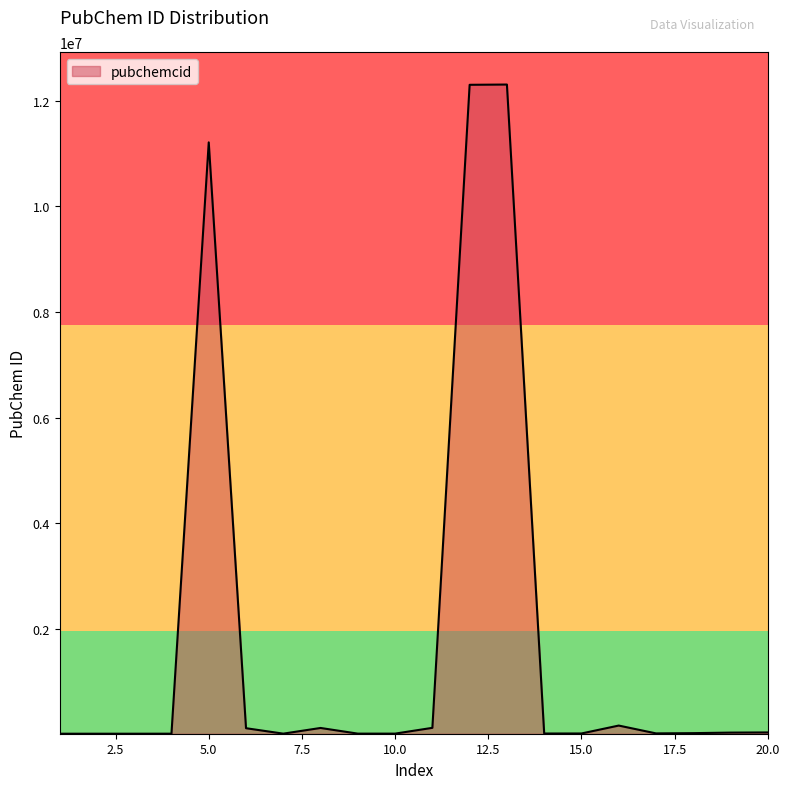

What is the greatest value displayed?

12308843